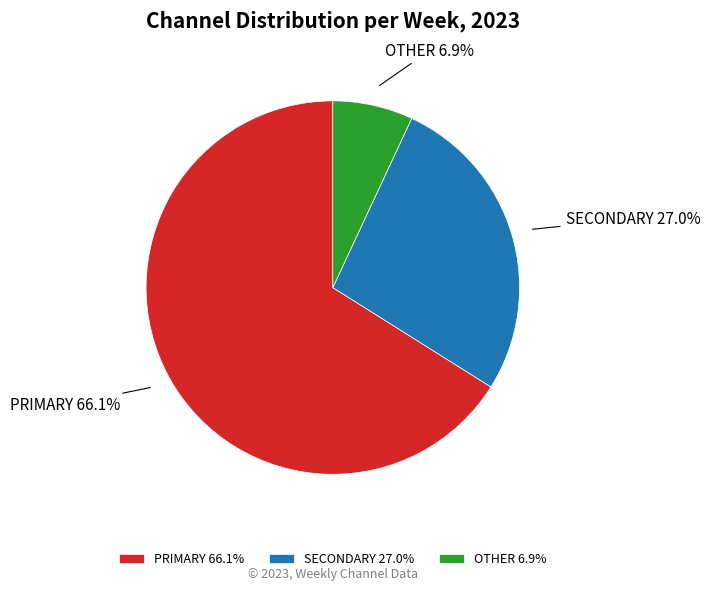

How many slices are in this pie chart?

3